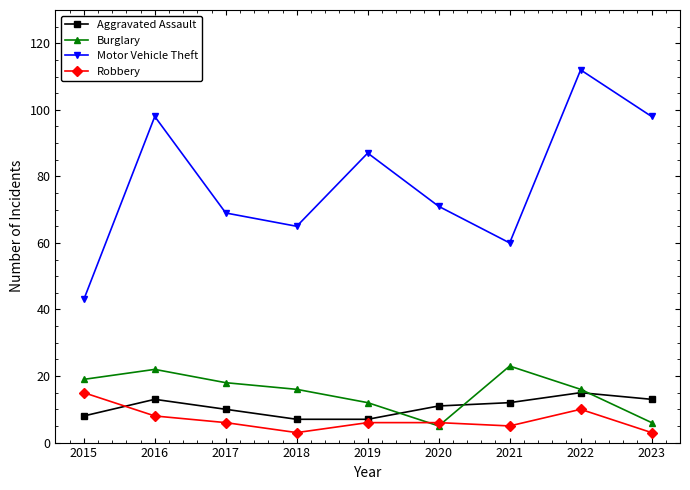

True or false: Motor Vehicle Theft and Robbery cross at least once.

False